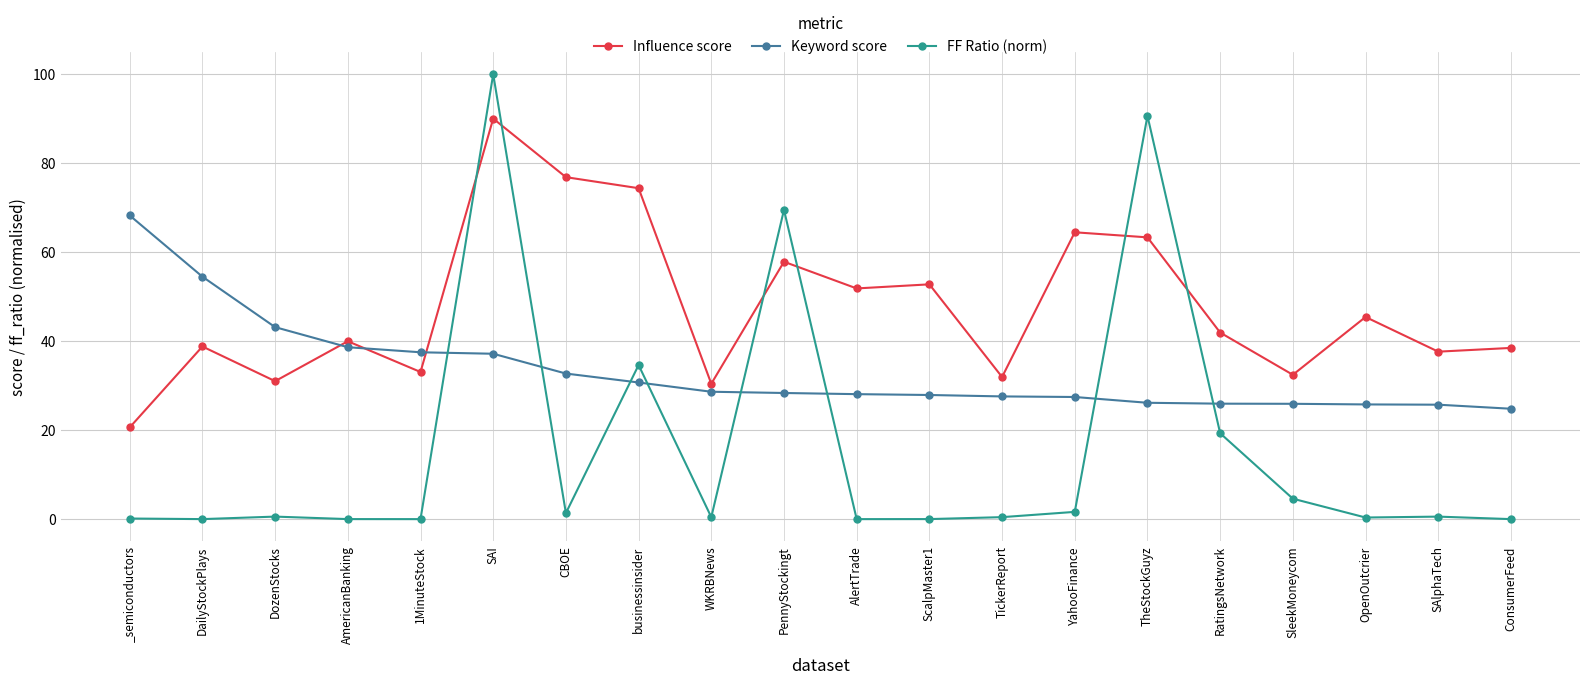

At how many categories does at least one series exceed 95?

1